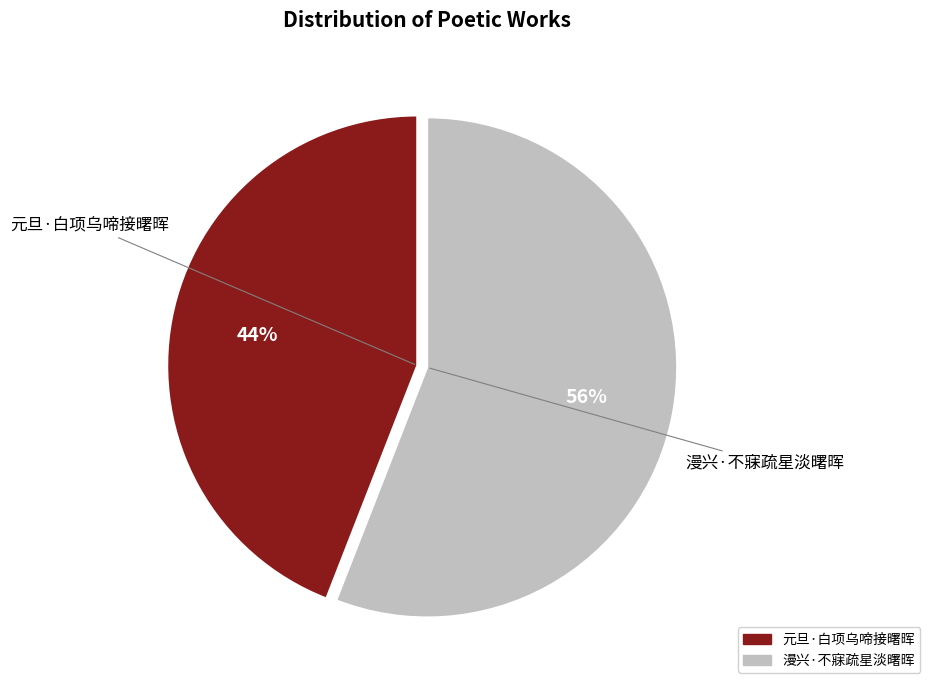

Is there a majority slice in this chart?

Yes